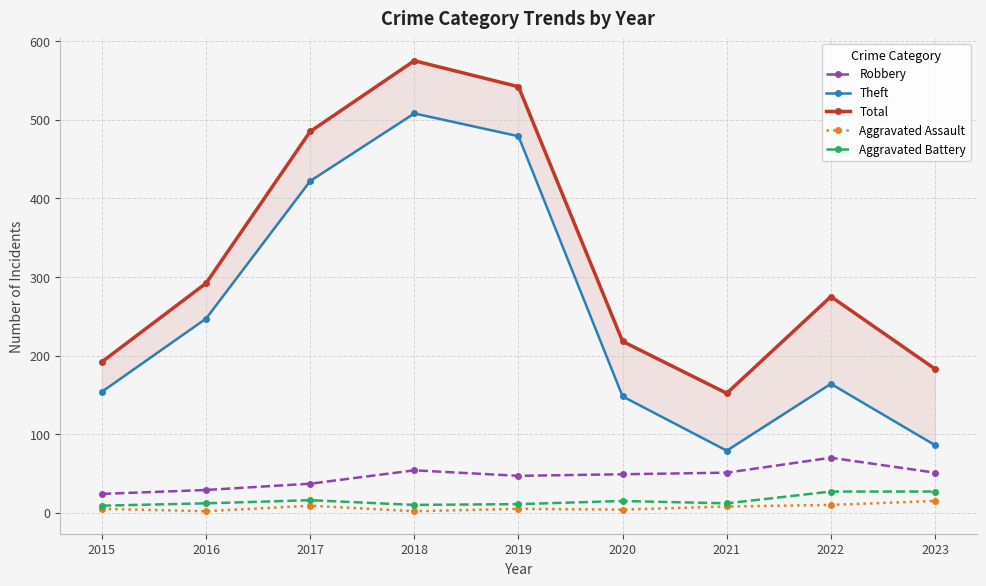

True or false: Aggravated Battery and Robbery intersect in this chart.

False